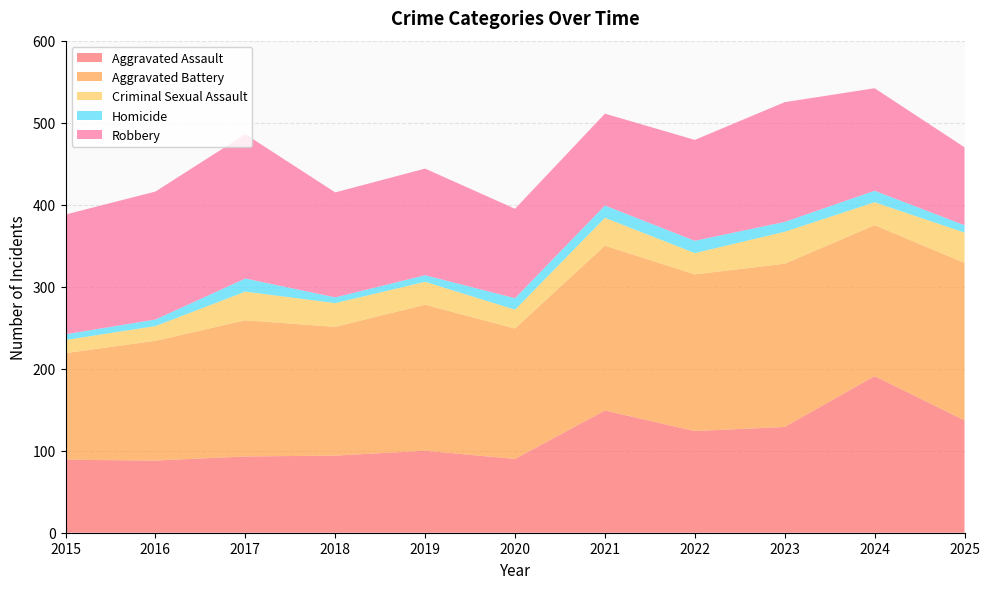

Reading left to right, extract all data points from this chart.

Aggravated Assault: 2015=89	2016=88	2017=93	2018=94	2019=100	2020=90	2021=149	2022=124	2023=129	2024=191	2025=137
Aggravated Battery: 2015=130	2016=146	2017=166	2018=157	2019=178	2020=159	2021=201	2022=191	2023=199	2024=184	2025=192
Criminal Sexual Assault: 2015=16	2016=18	2017=35	2018=29	2019=28	2020=23	2021=34	2022=26	2023=39	2024=28	2025=37
Homicide: 2015=7	2016=8	2017=16	2018=7	2019=8	2020=14	2021=15	2022=15	2023=12	2024=14	2025=9
Robbery: 2015=146	2016=156	2017=176	2018=128	2019=130	2020=109	2021=112	2022=123	2023=146	2024=125	2025=95